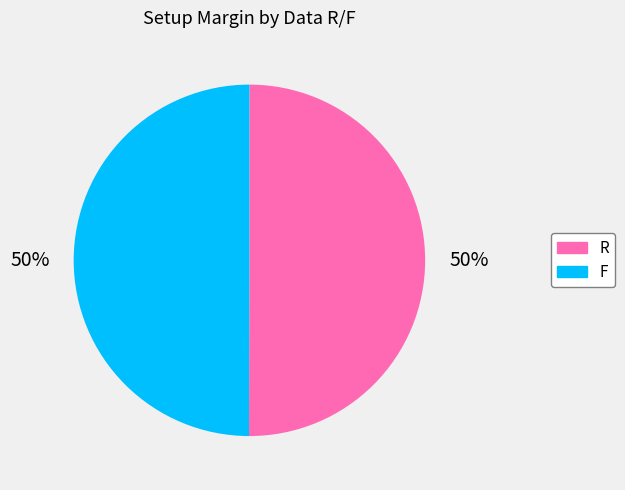

How many slices are in this pie chart?

2